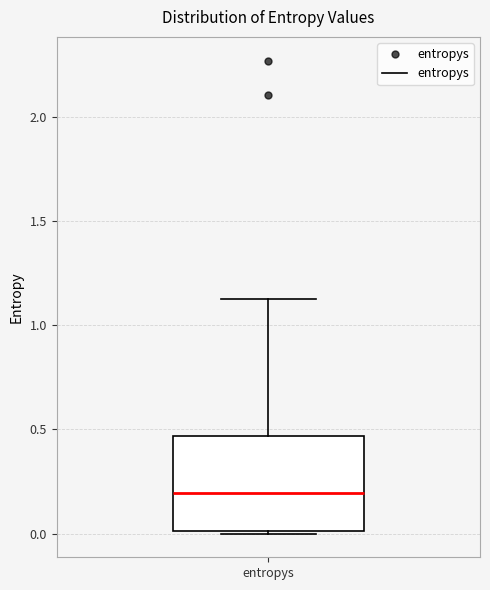

Where does the upper whisker of the box for entropys end on the y-axis? The values are not printed on the chart, so give them approximately, as read against the axis.

1.15